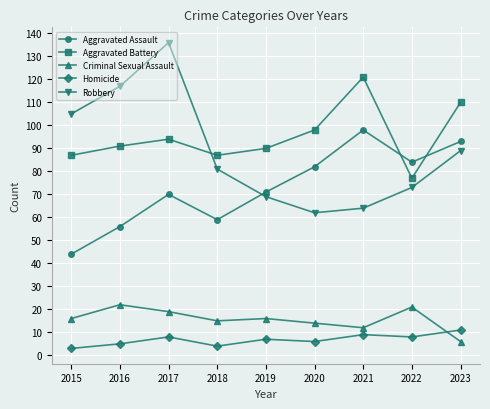

Which series has the widest spread of values?

Robbery